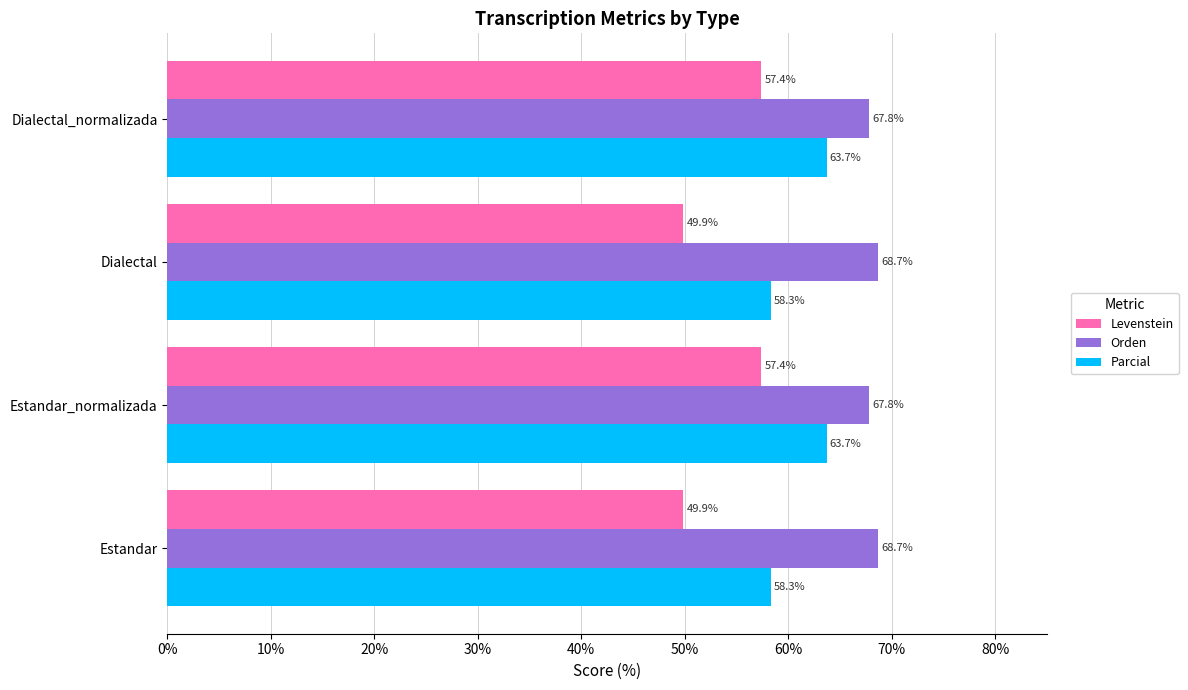

Which series has the widest spread of values?

Levenstein